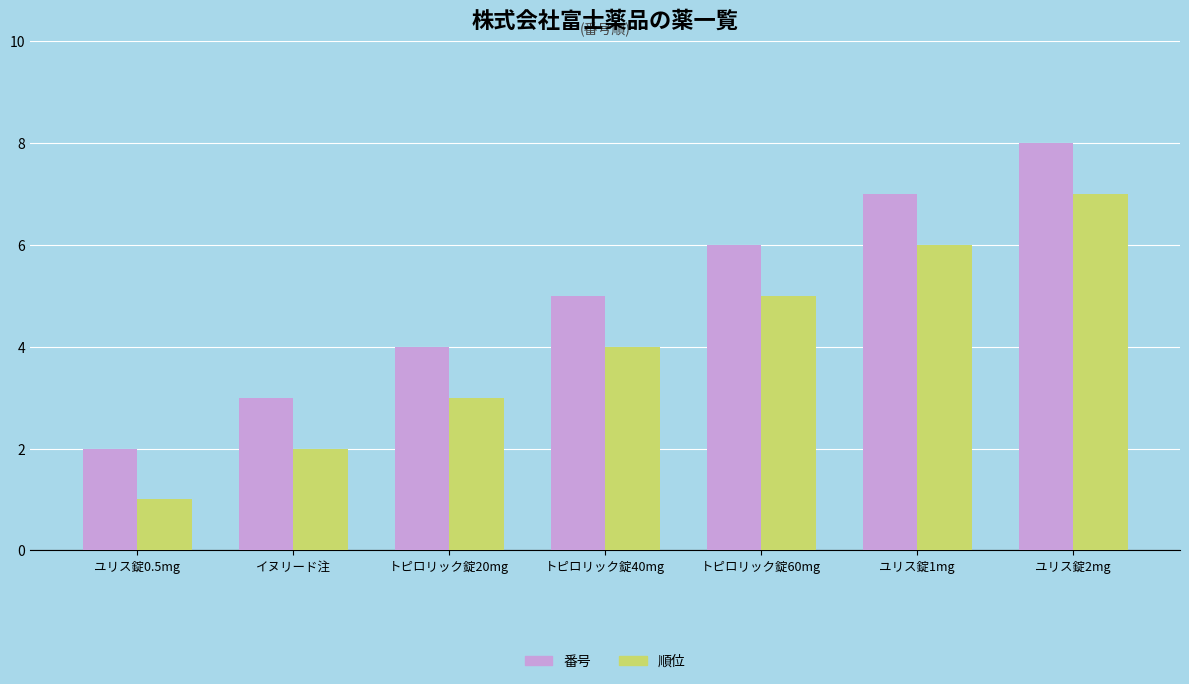

What is the total value across all series at ユリス錠0.5mg?

3